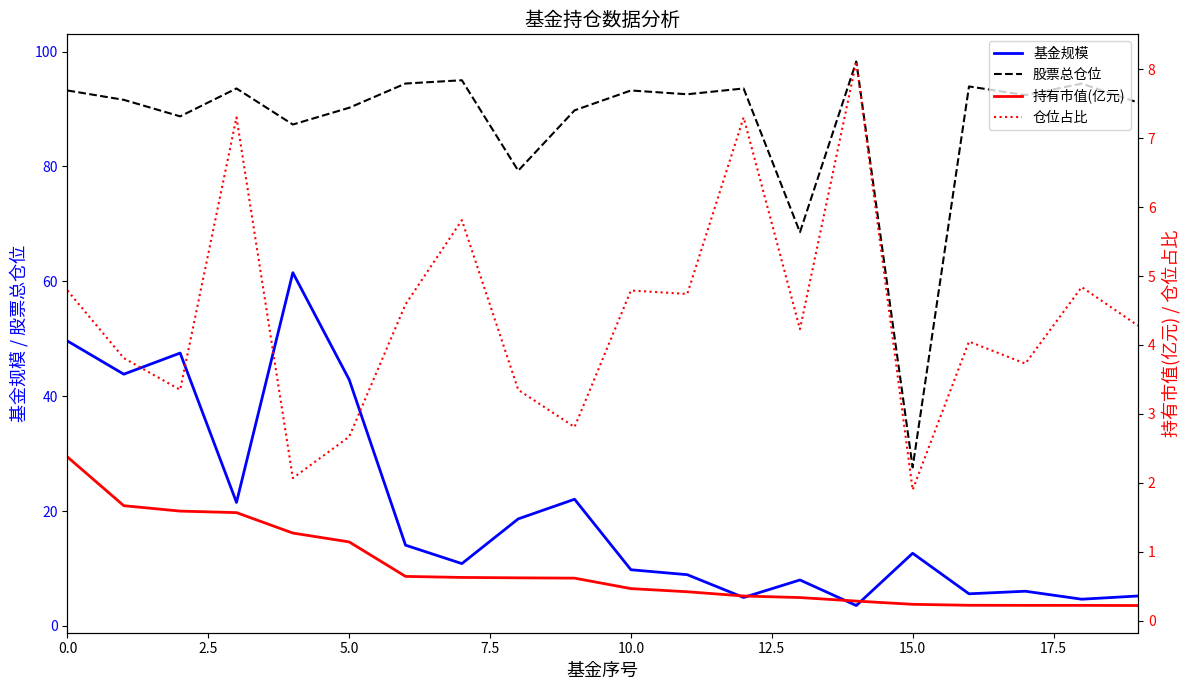

True or false: 基金规模 and 股票总仓位 cross at least once.

False